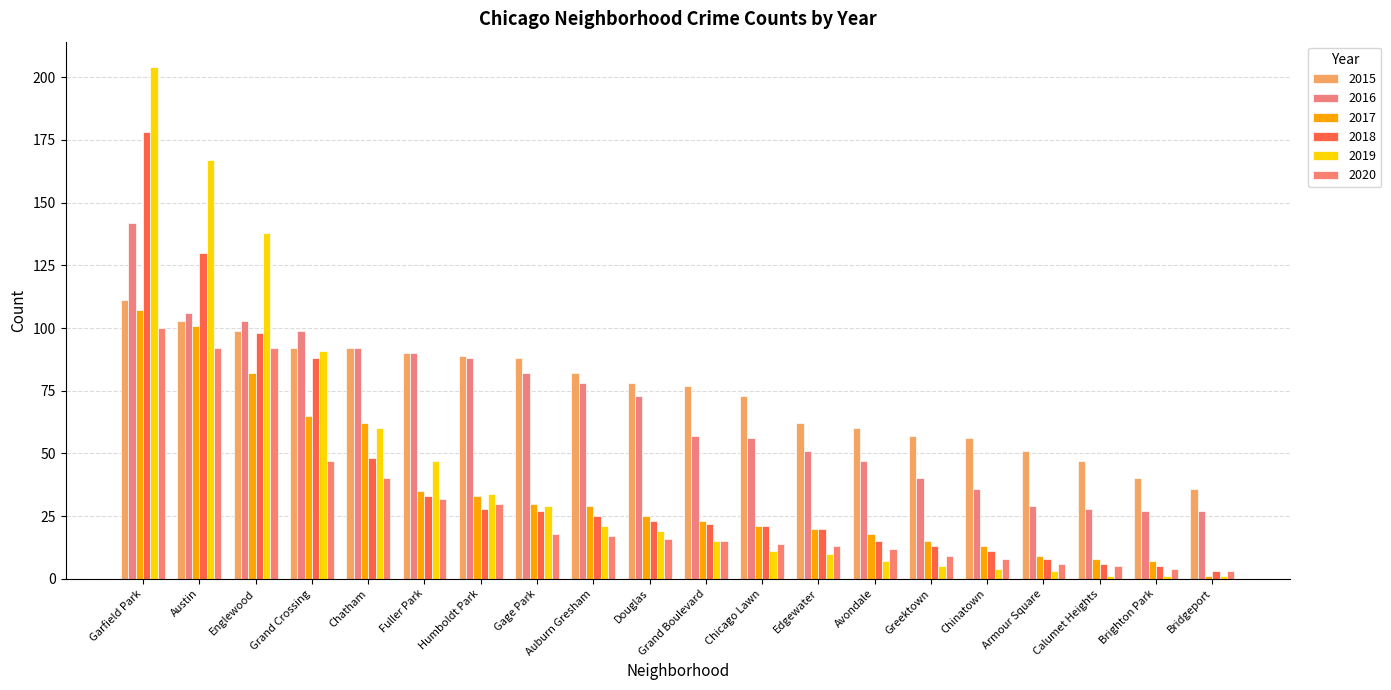

At which category is the sum across all series the highest?

Garfield Park